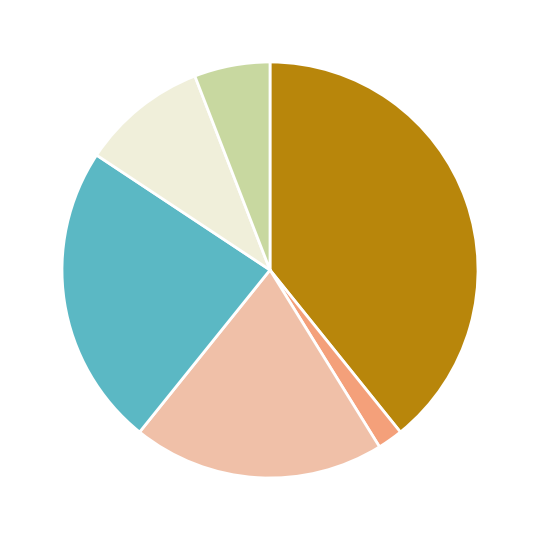

Does any single category account for the majority?

No